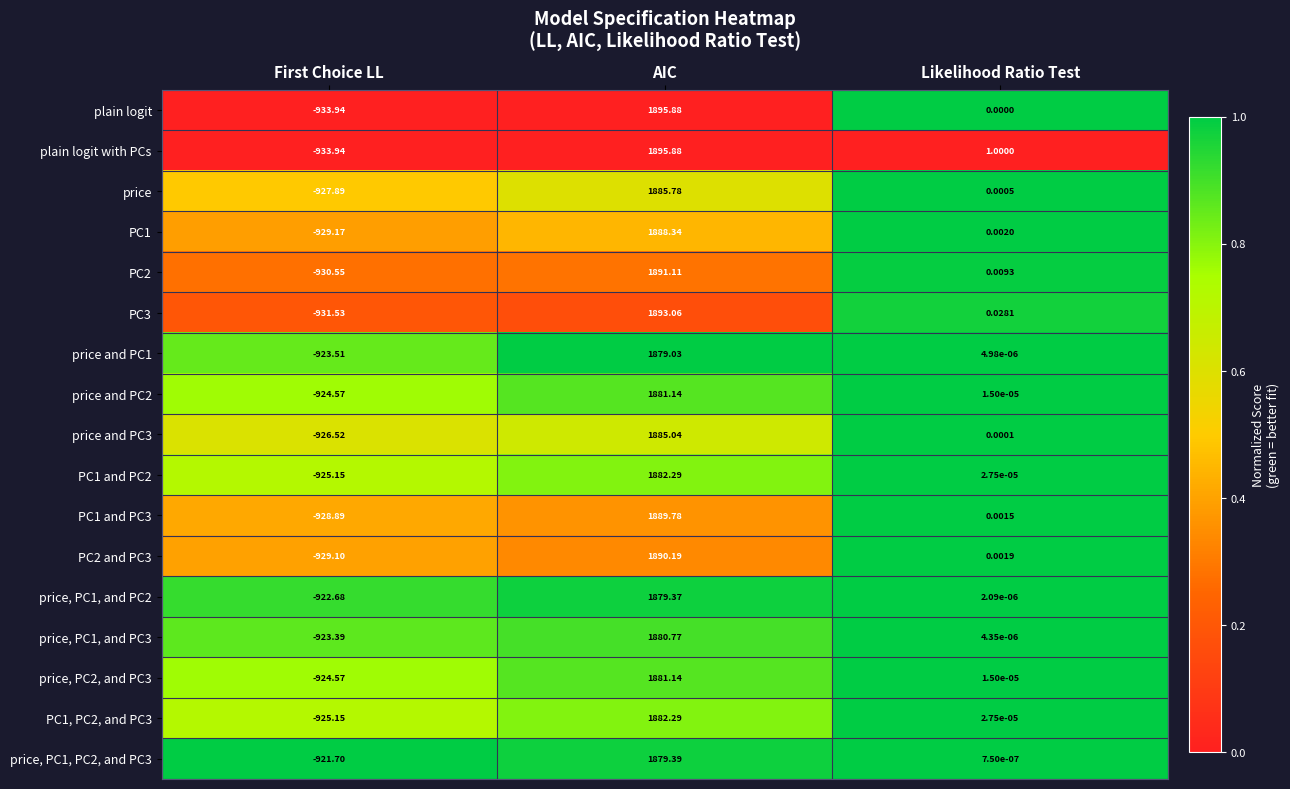

At which label is price and PC1 closest to 477?

Likelihood Ratio Test